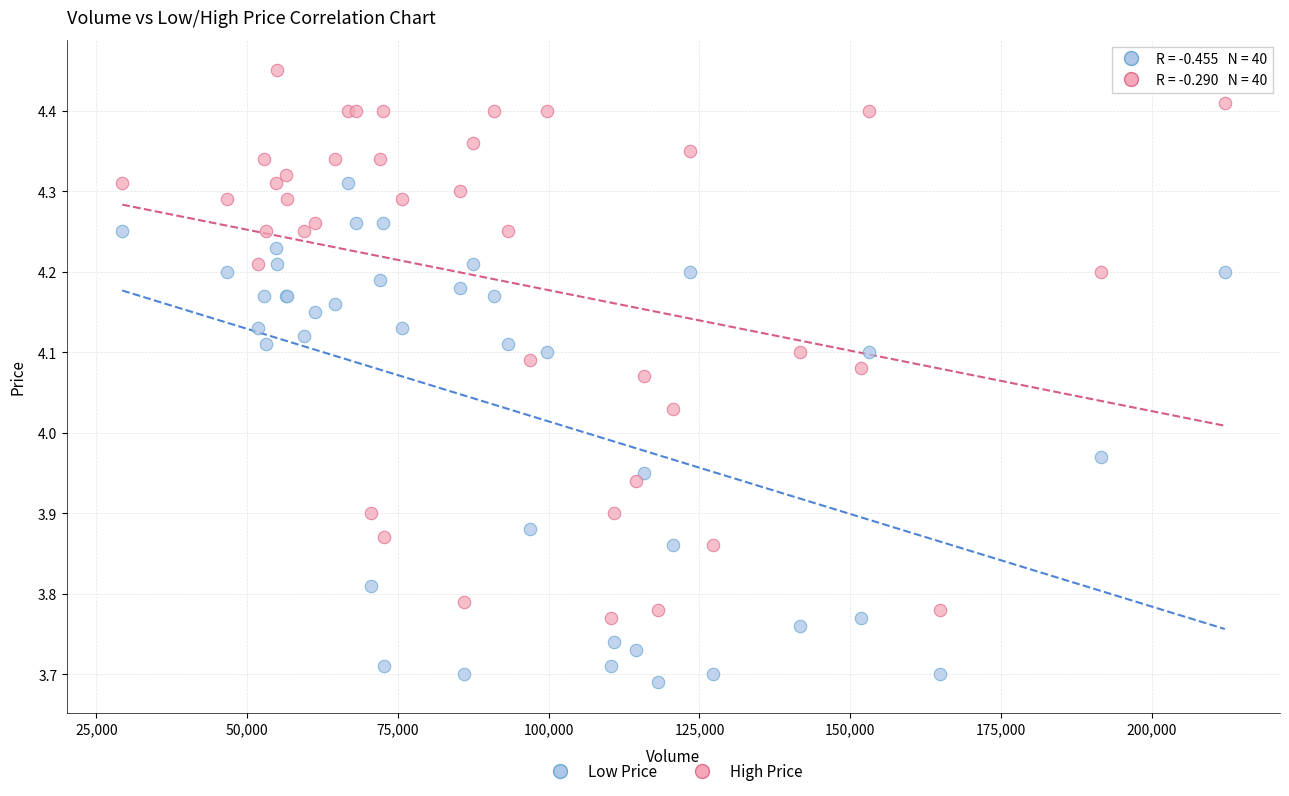

What are all the series names shown in the legend?

Low Price, High Price